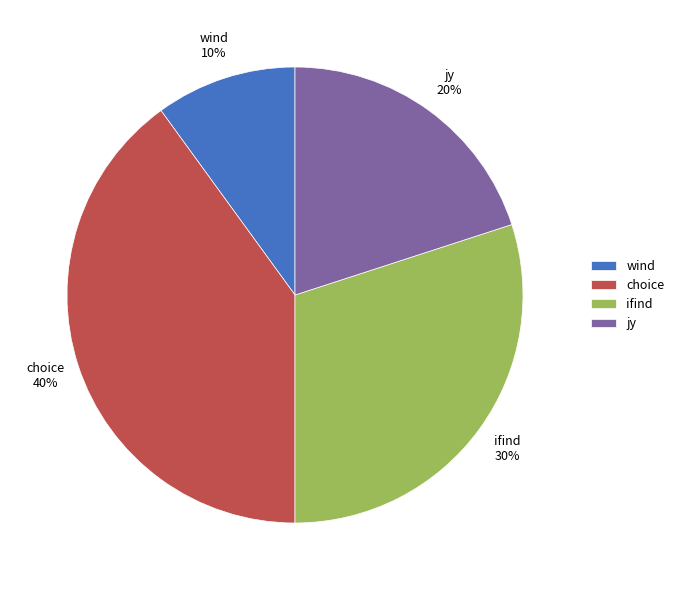

Is there a majority slice in this chart?

No